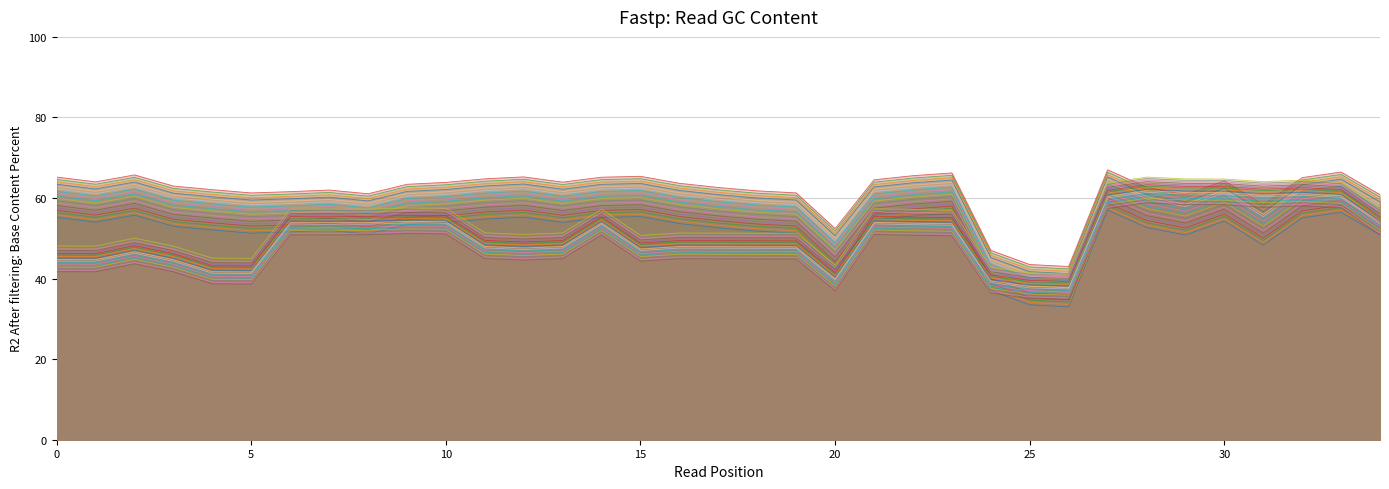

What is the value of the y point at the 11th from the left?

51.1